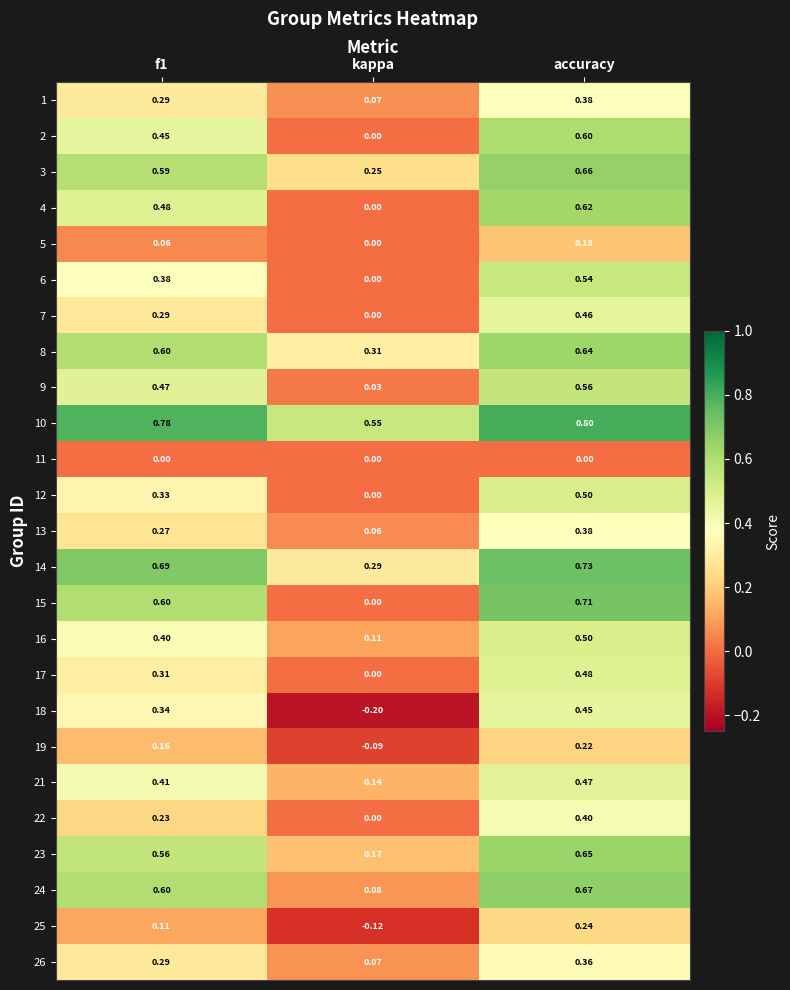

Where is 15 nearest to the value 0?

kappa